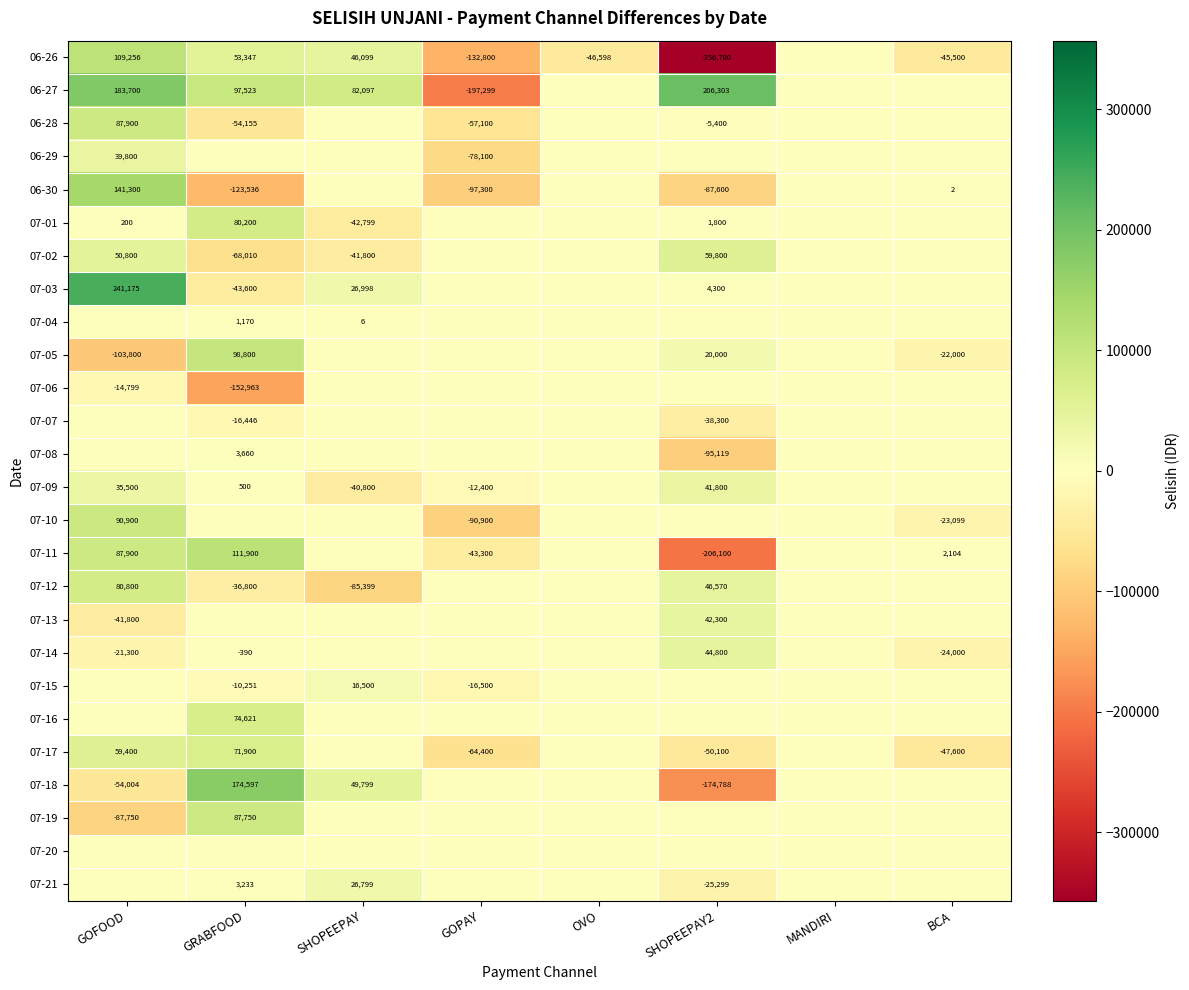

The 06-30 series shows -123536 at GRABFOOD. True or false?

True